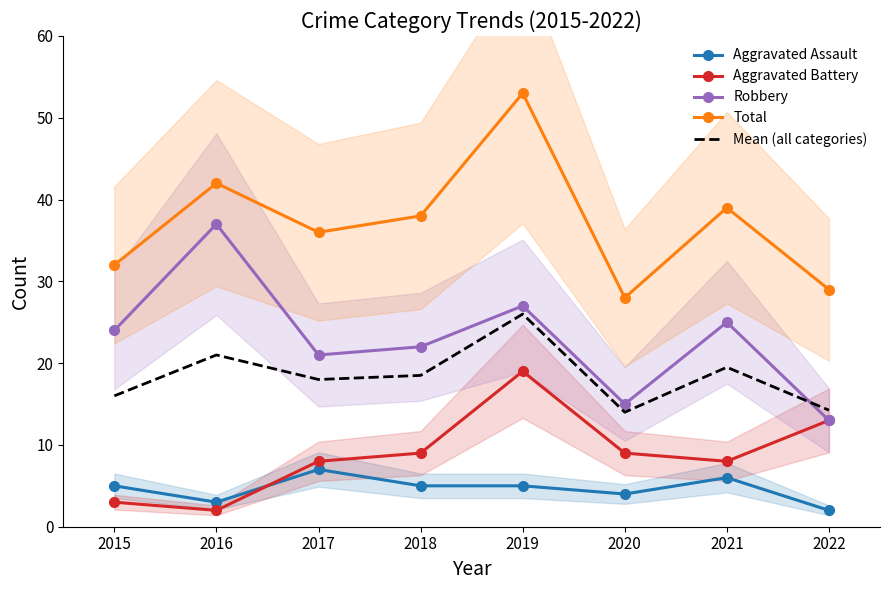

Where does the Mean (all categories) series first go above 18?

2016